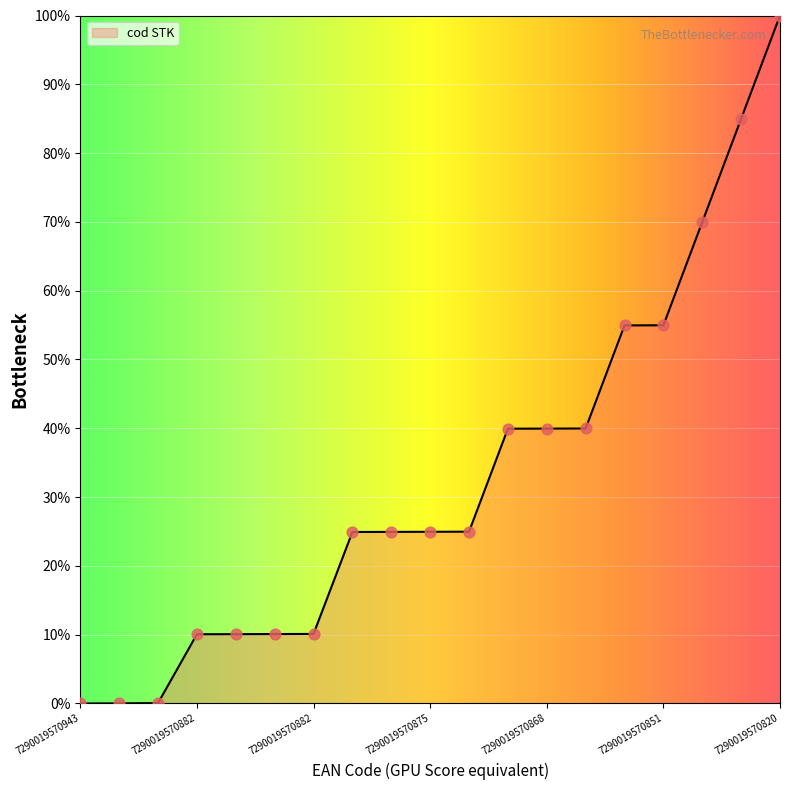

What is the difference between the maximum and minimum values?

100.0